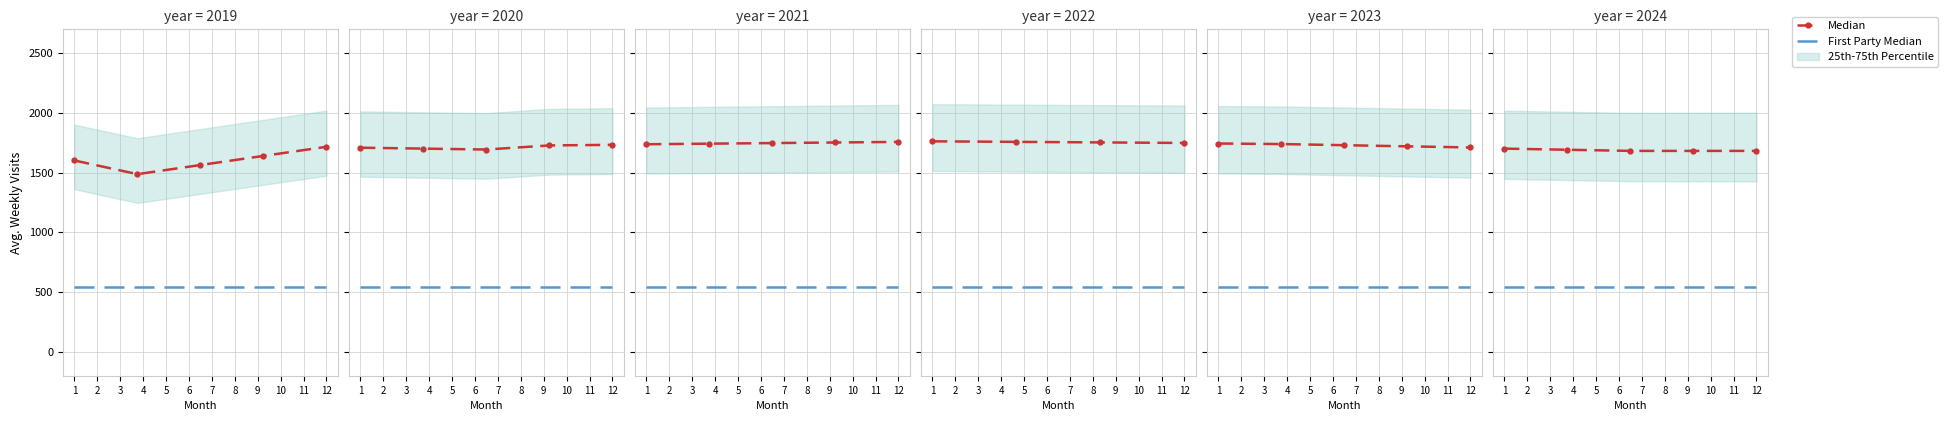

What is the minimum value shown in the chart?

540.0